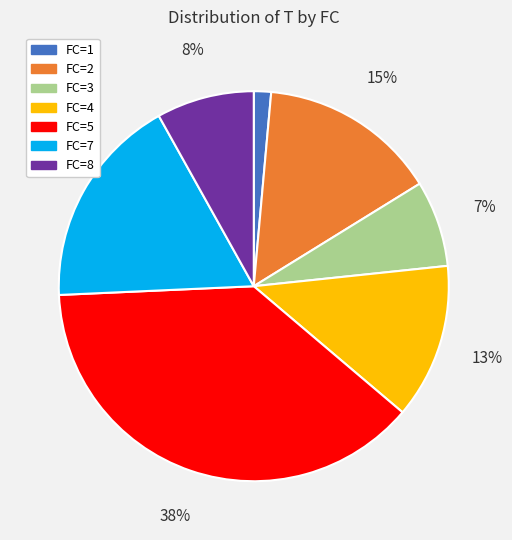

To the nearest percent, what is the difference between the largest and smallest slice percentages?

37%